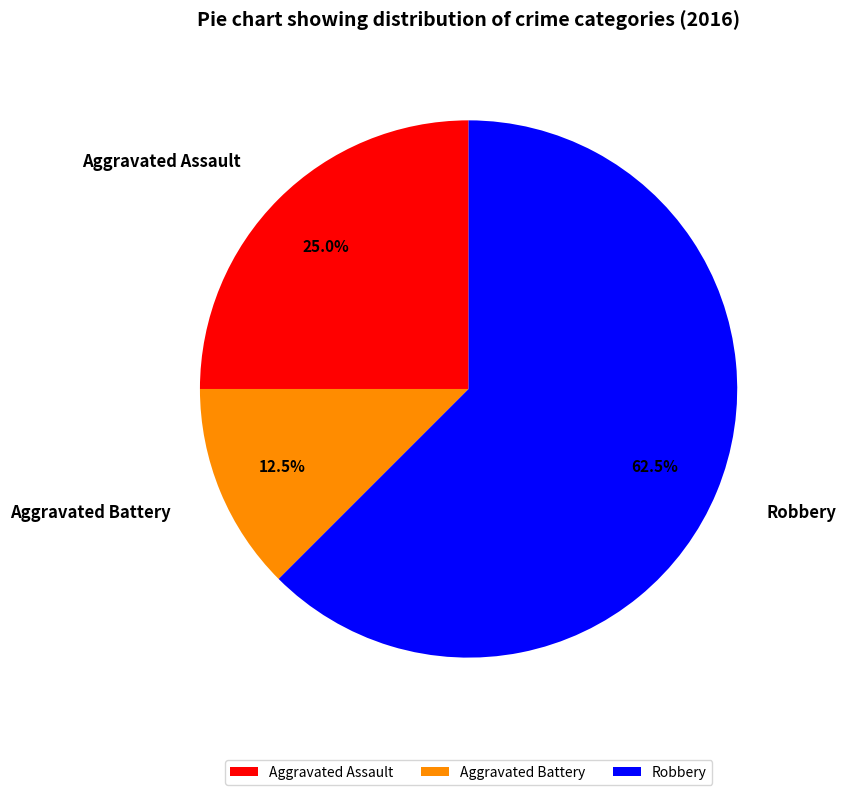

Which has a higher value, Aggravated Assault or Robbery?

Robbery